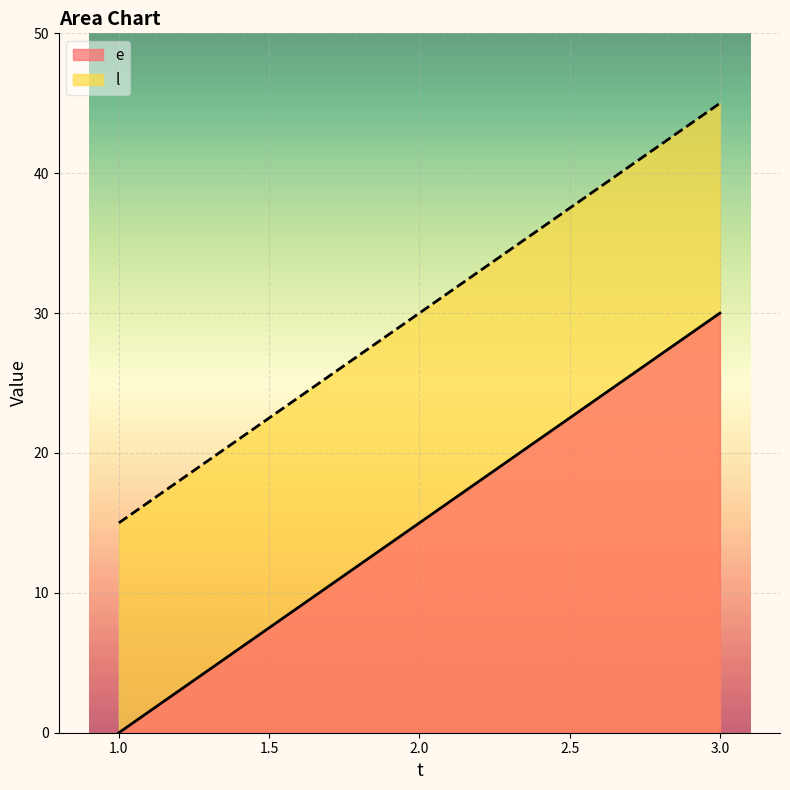

Rank the categories by l value from lowest to highest.

1.0, 2.0, 3.0